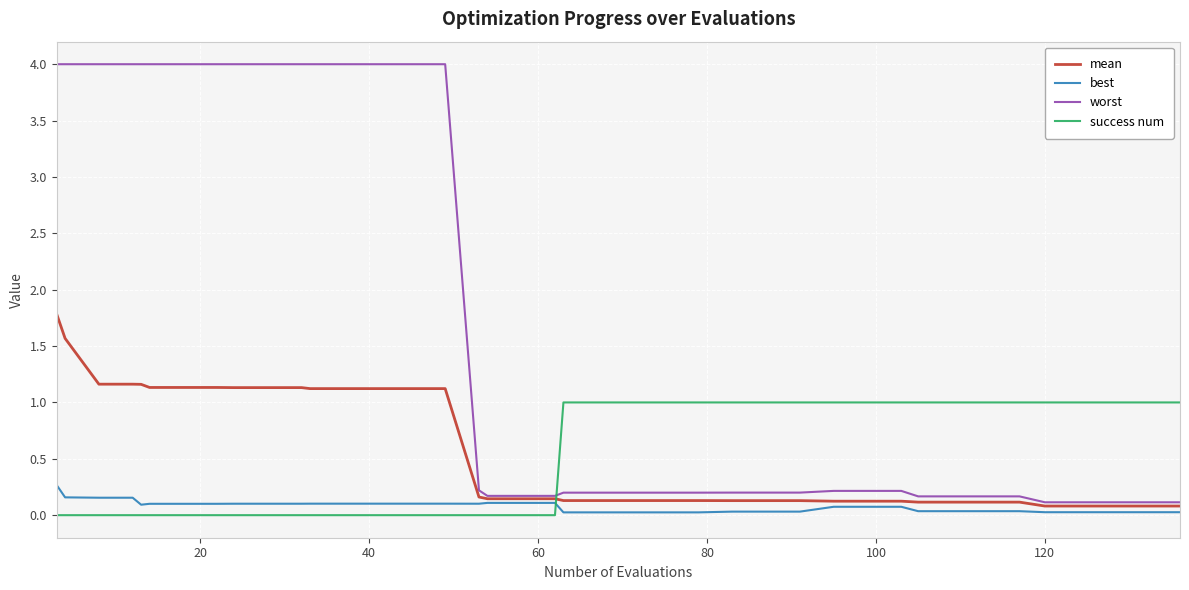

Rank the series by their maximum value, from highest to lowest.

worst, mean, success num, best